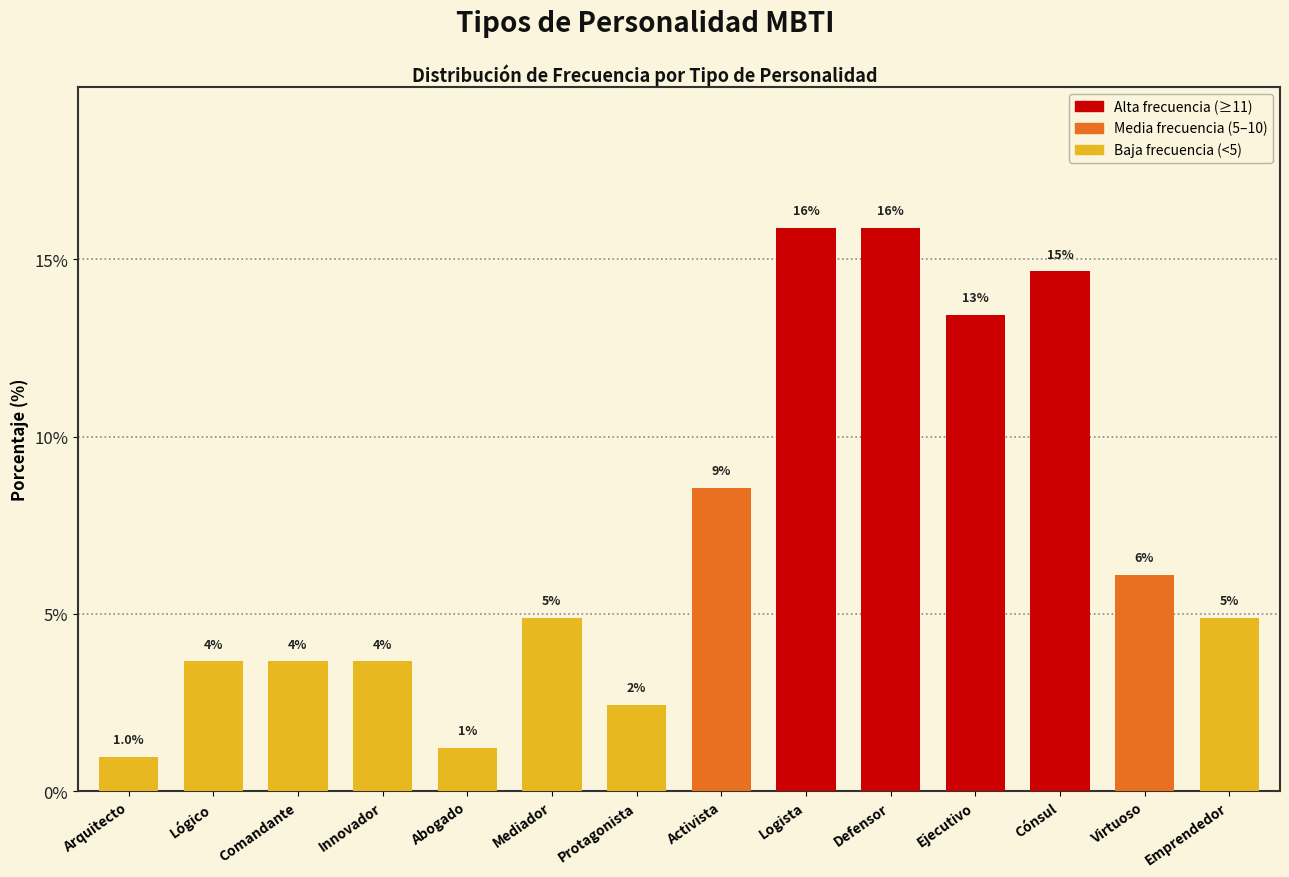

What is the average value?

7.1